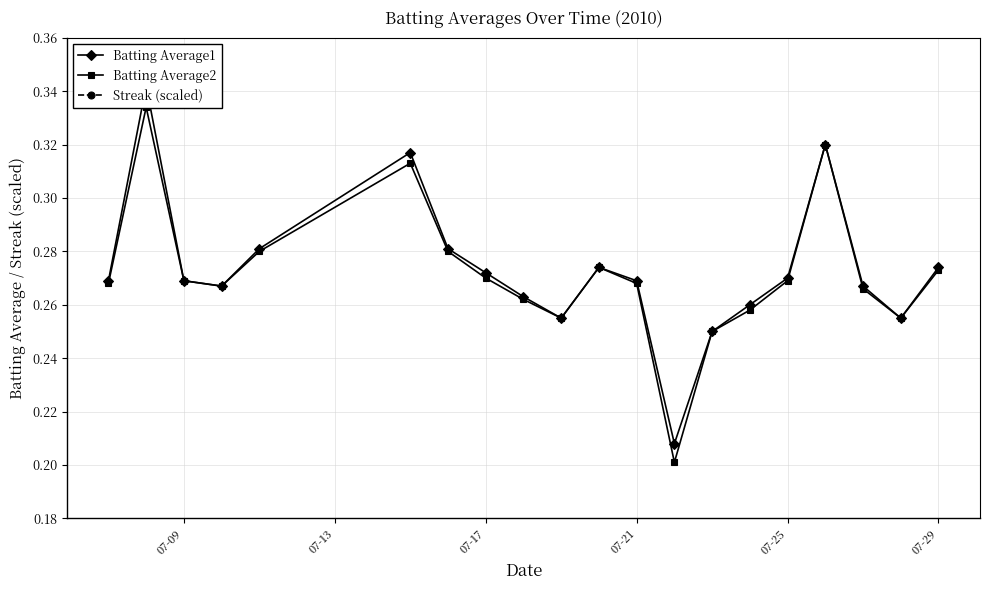

Where is Streak (scaled) nearest to the value 0?

07-09